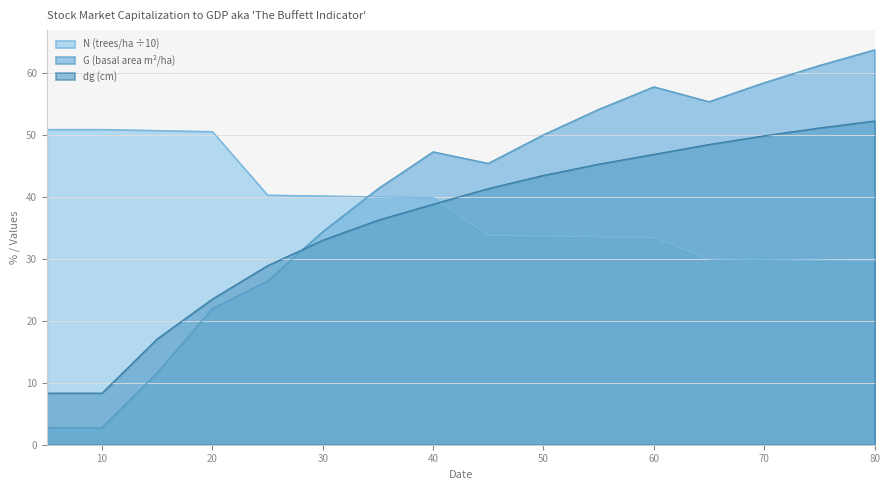

At which label does G reach its peak?

80